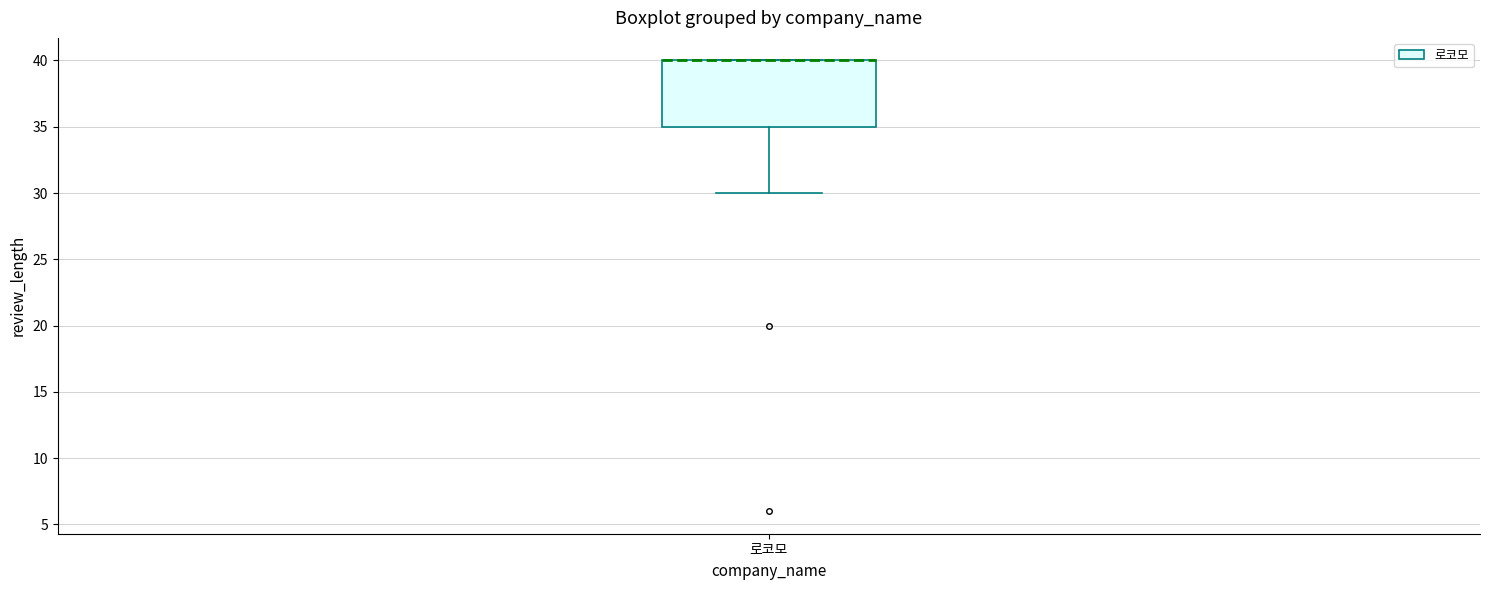

Where is the upper edge of the box for 로코모 on the y-axis? The values are not printed on the chart, so give them approximately, as read against the axis.

40